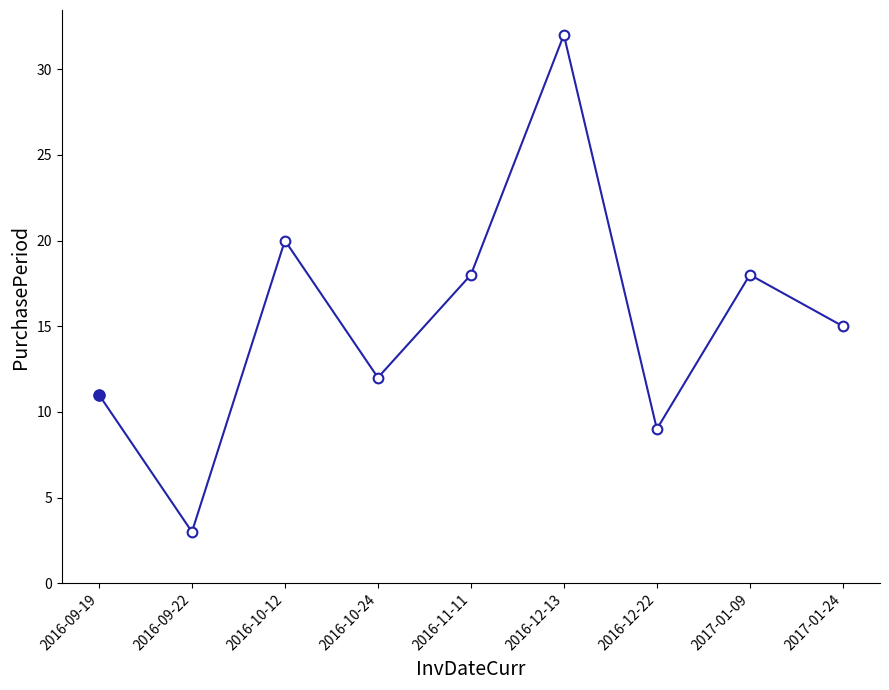

Read the value at 2017-01-09, to the nearest 5.

20